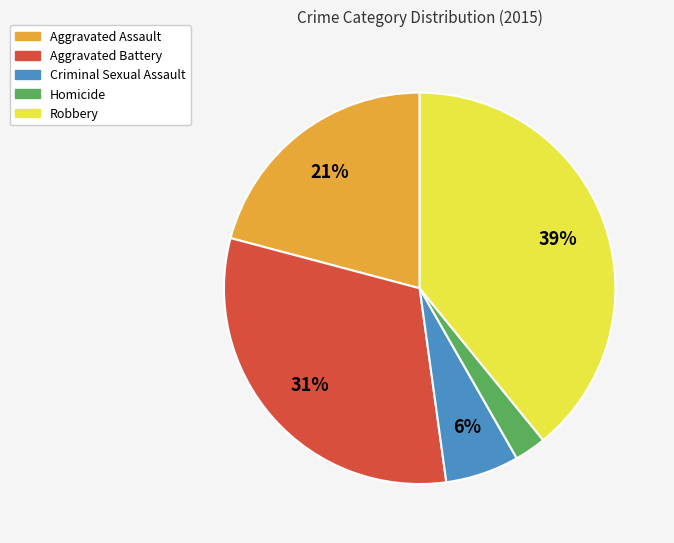

What is the largest slice in the pie chart?

Robbery